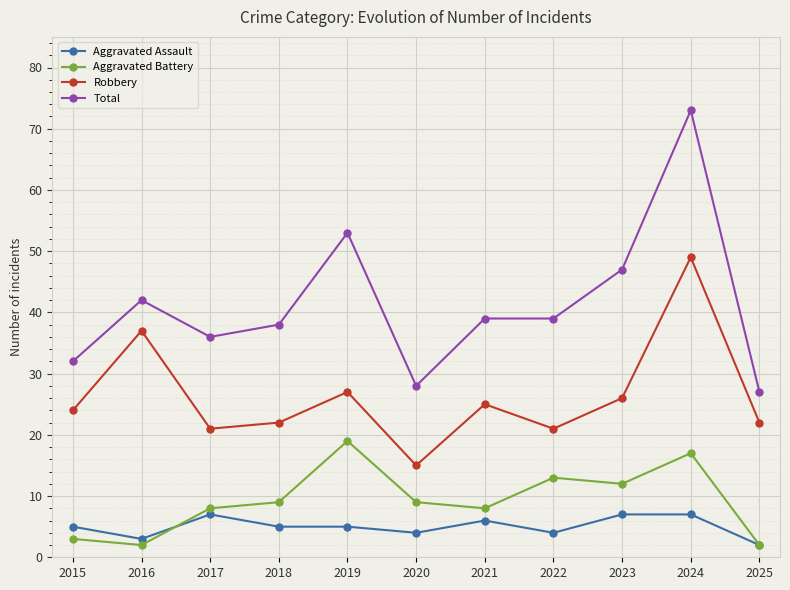

At how many categories does at least one series exceed 46?

3